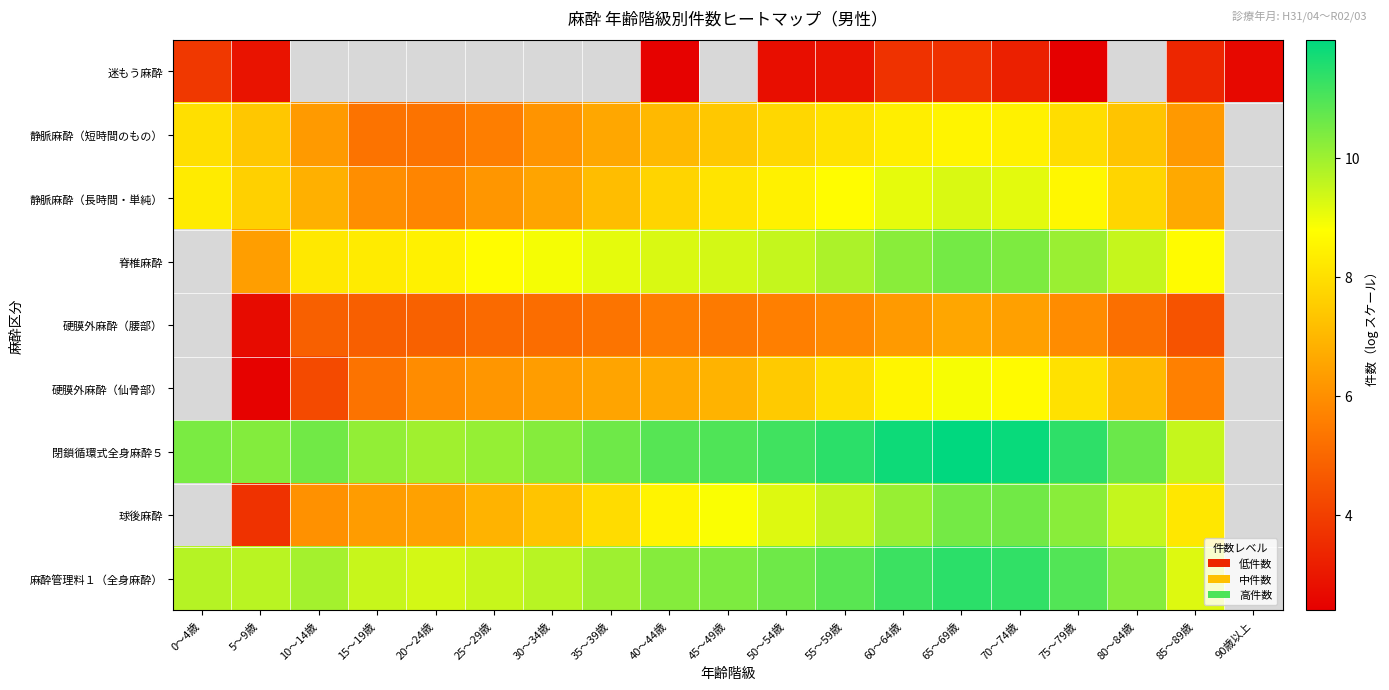

Between 30～34歳 and 80～84歳, which is larger?

80～84歳